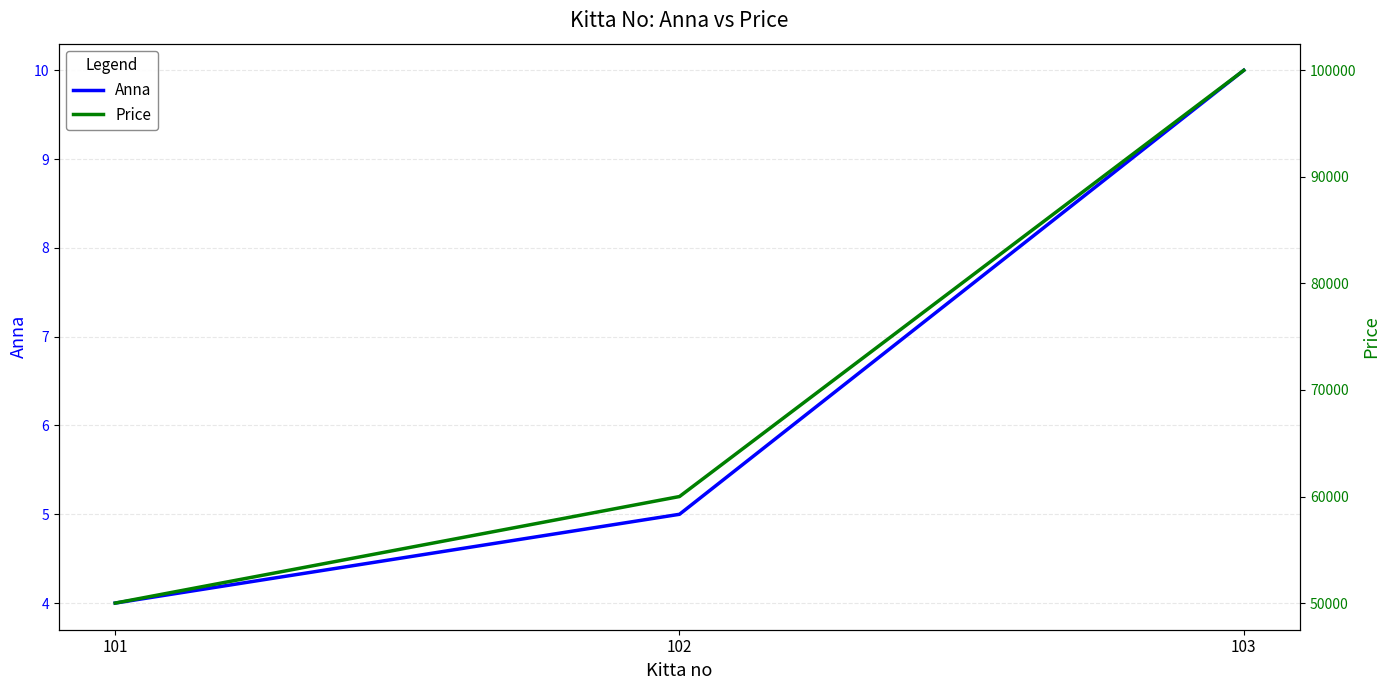

Rank the series at 101 from lowest to highest value.

Anna, Price